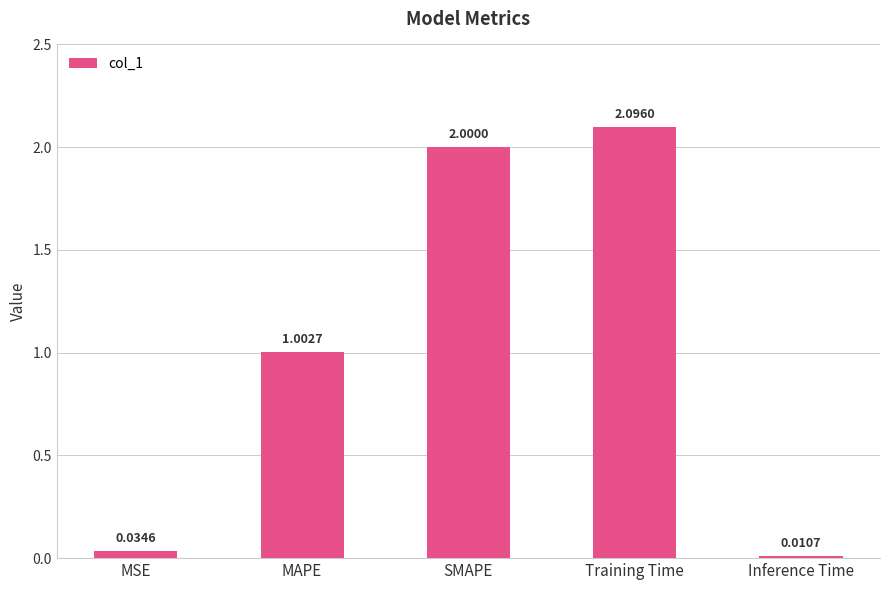

What is the value of the 3rd bar from the left?

2.0